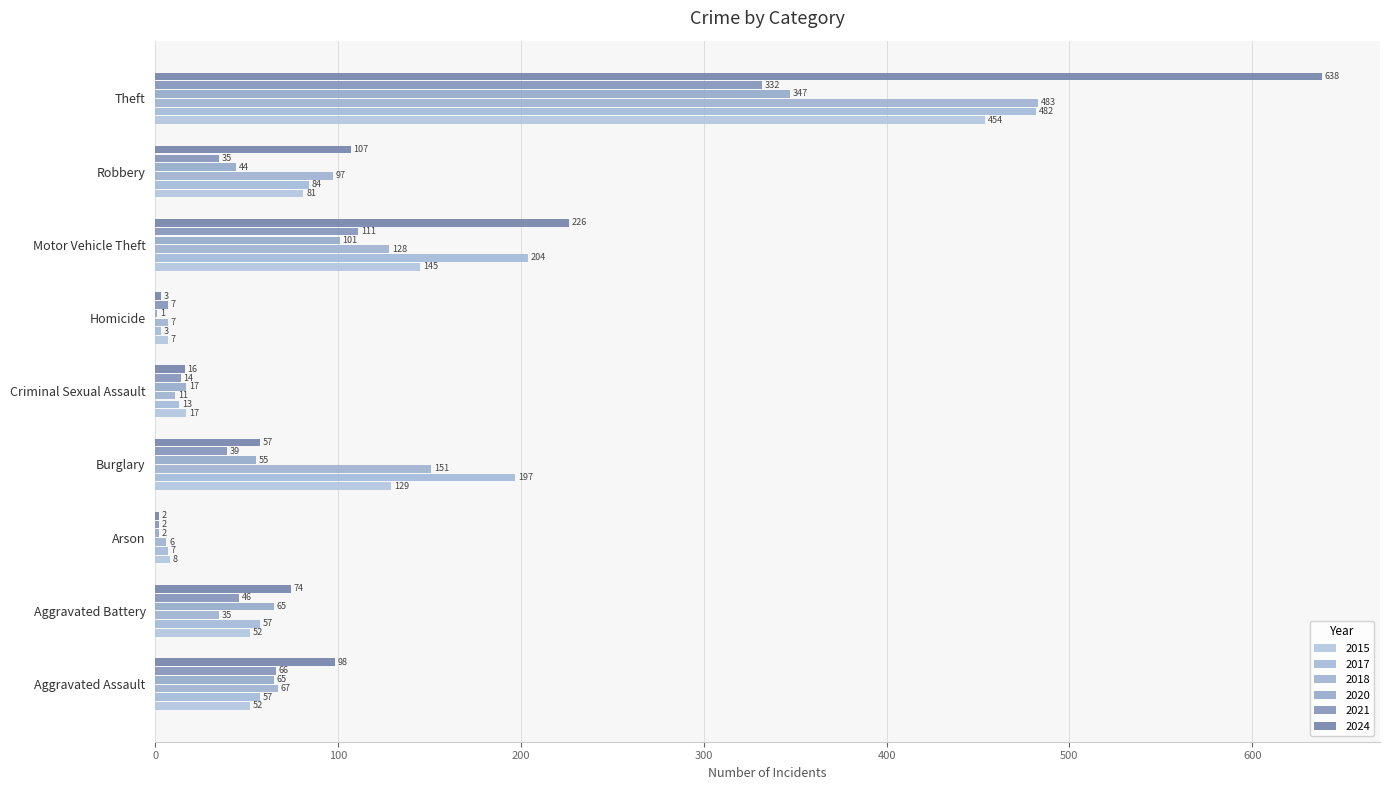

How many categories are shown in the chart?

9